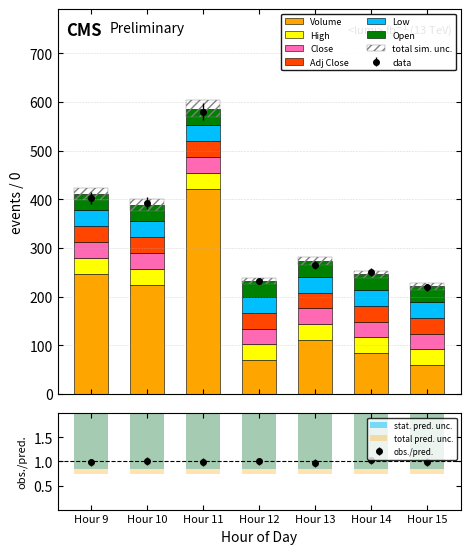

At Hour 12, list the series in order from largest to smallest.

Volume, High, Open, Close, Adj Close, Low